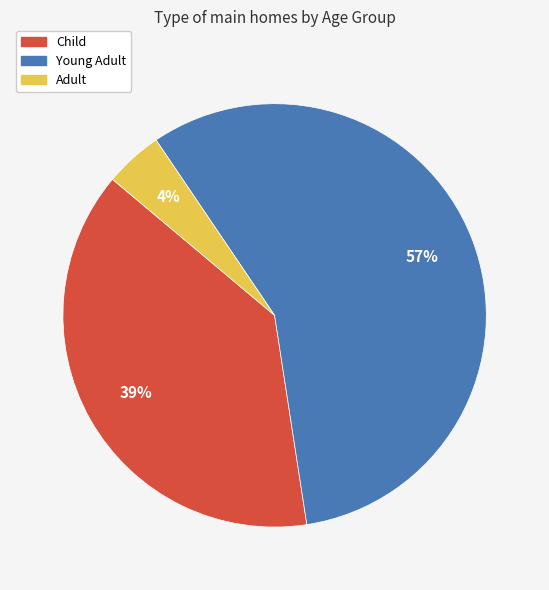

How many segments does this pie chart have?

3